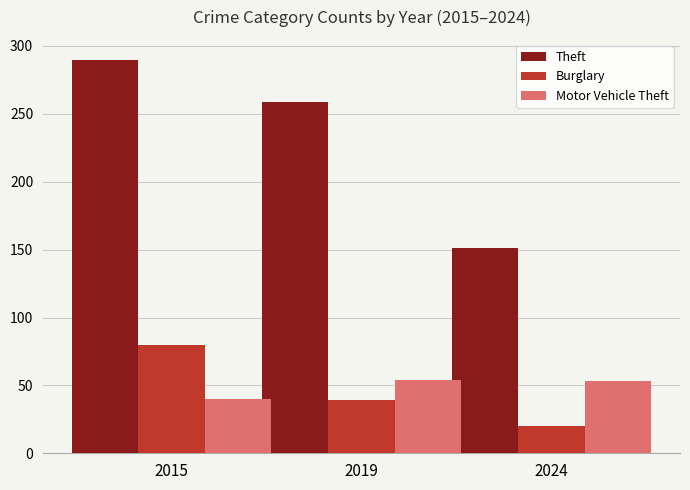

Between 2015 and 2019, which series saw the biggest shift?

Burglary